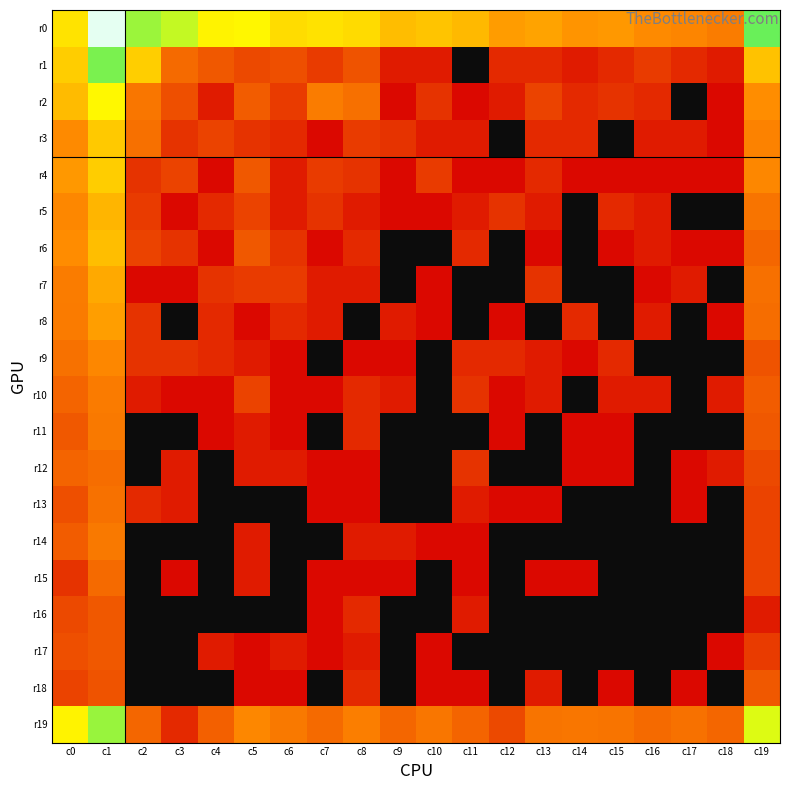

What is the total value across all series at c16?

16.3